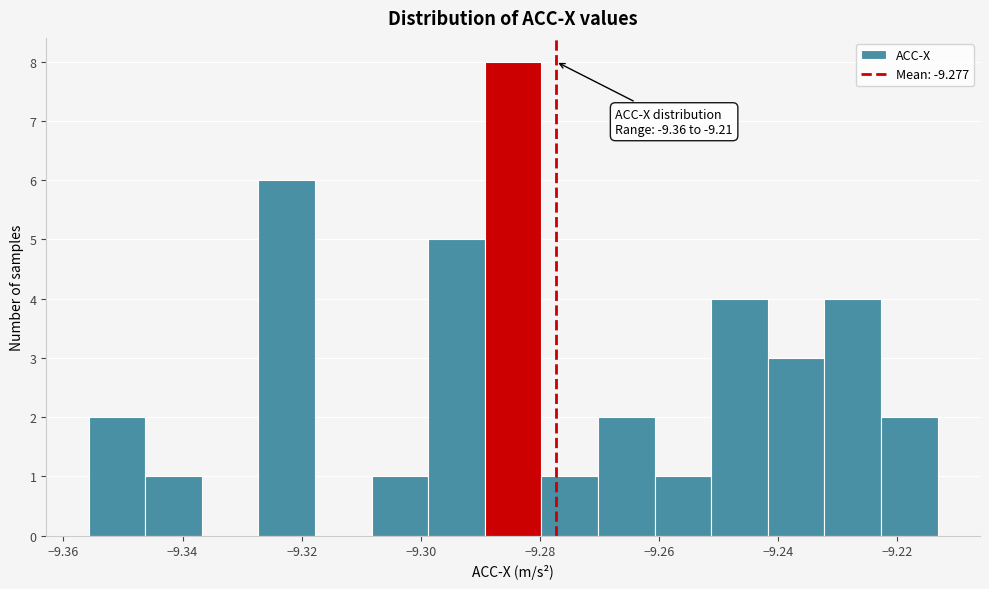

Over which range of the x-axis is the bar tallest?

-9.290 to -9.280